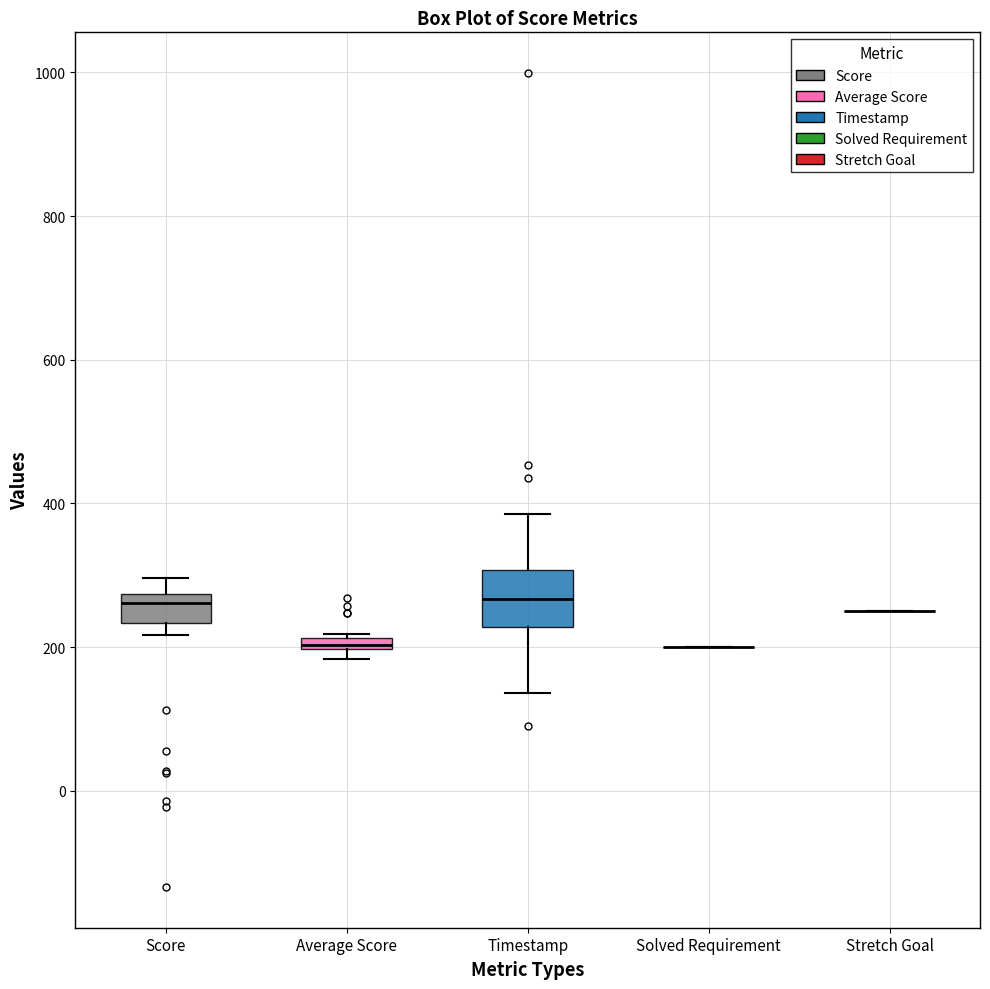

Which box is the tallest, from its lower edge to its upper edge?

Timestamp